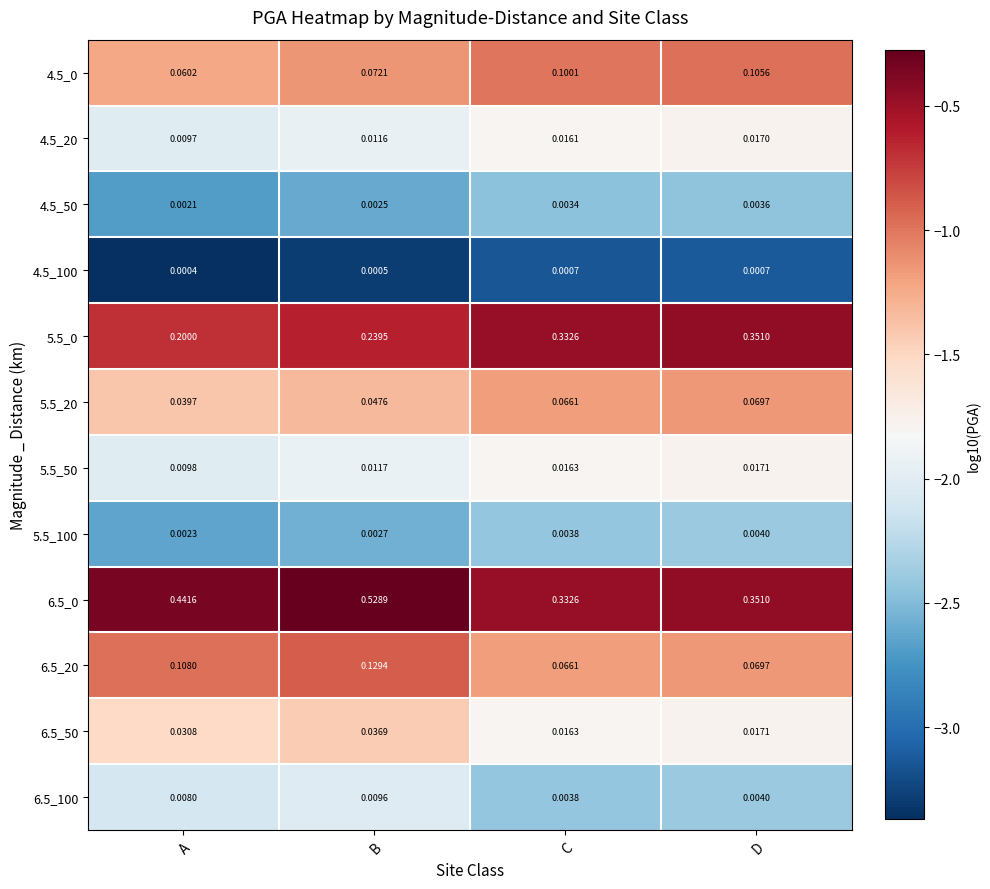

At which label is 6.5_50 closest to 0?

C